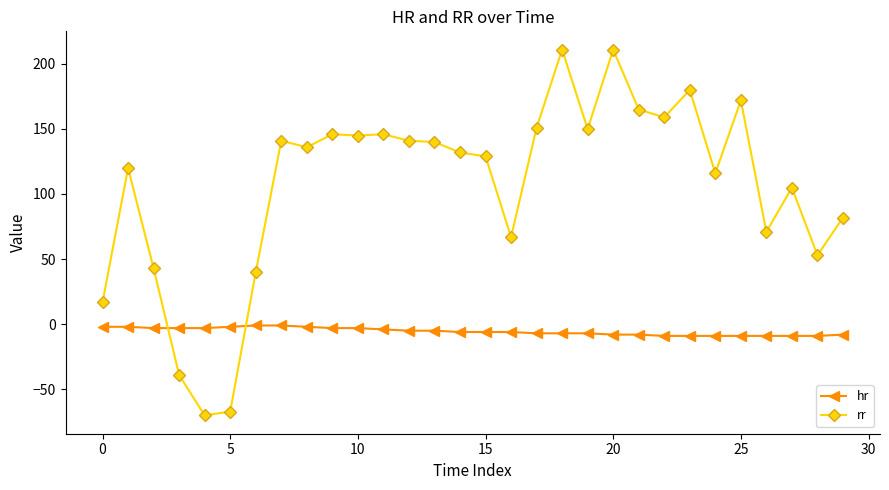

Which series has the largest total across all categories?

rr